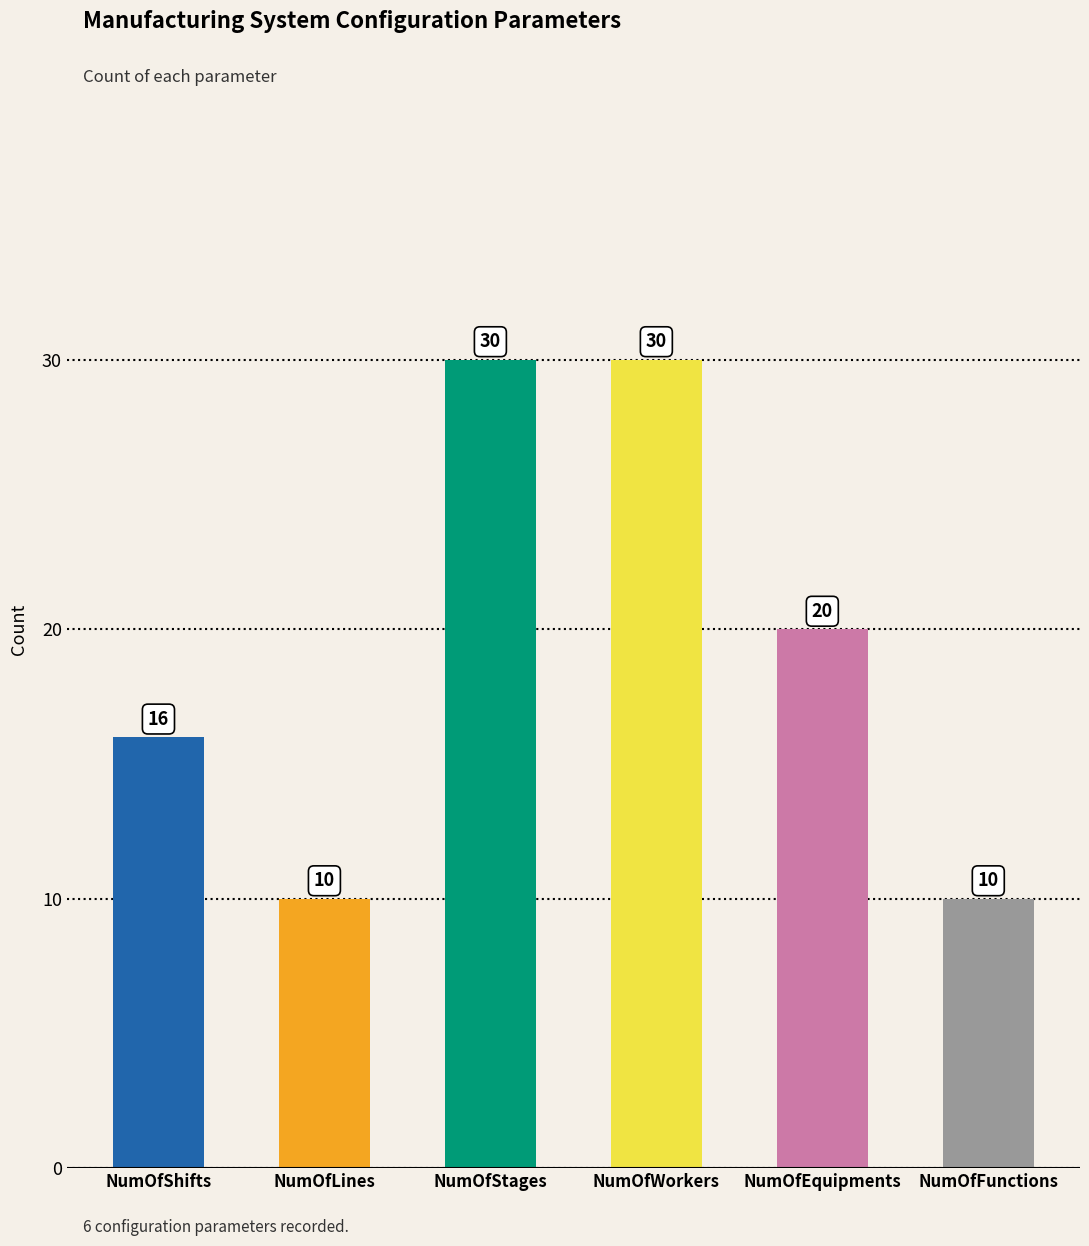

What is the label of the 6th bar from the left?

NumOfFunctions